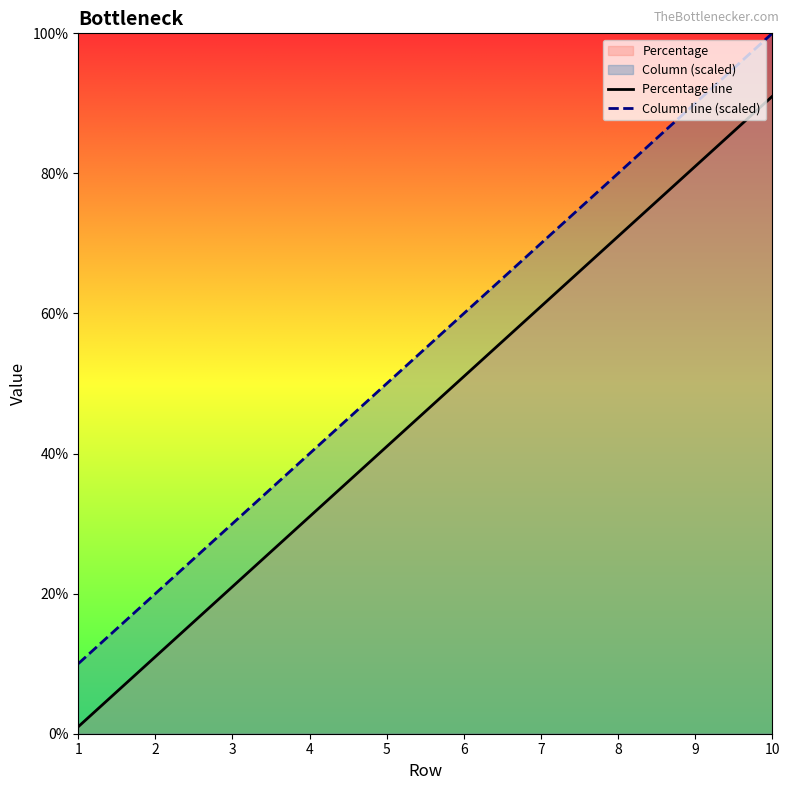

Does the chart display data point markers on the line(s)?

No